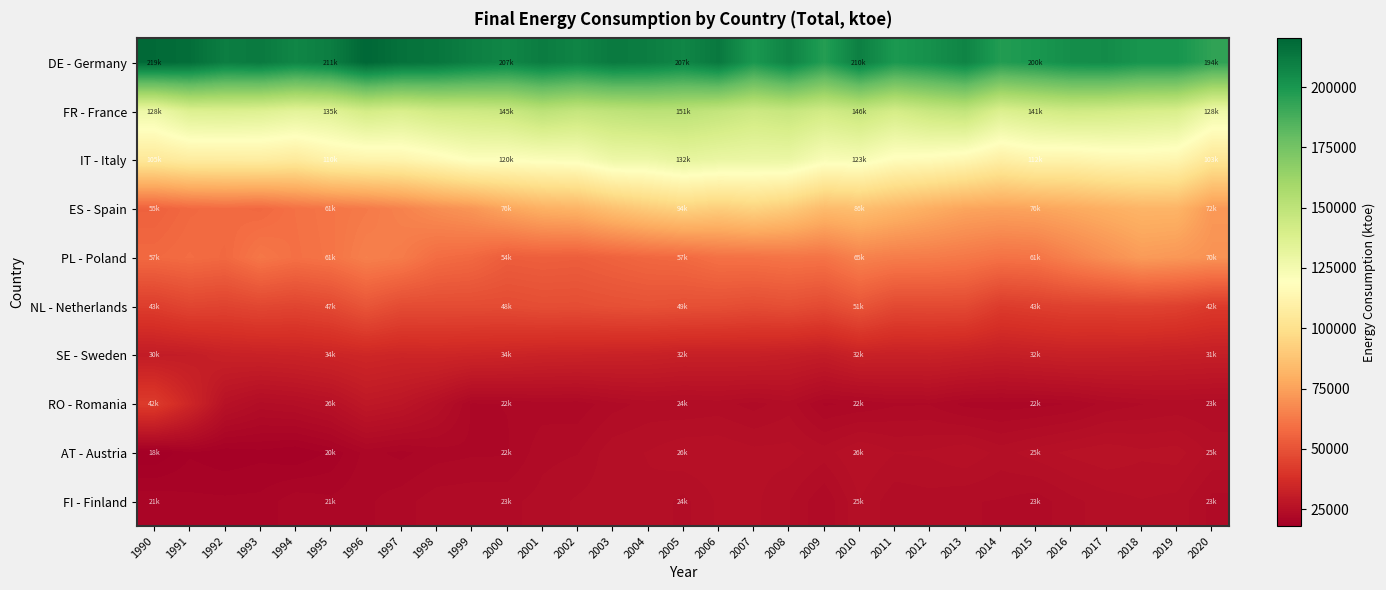

List the series in order of their peak value, highest first.

DE - Germany, FR - France, IT - Italy, ES - Spain, PL - Poland, NL - Netherlands, RO - Romania, SE - Sweden, AT - Austria, FI - Finland